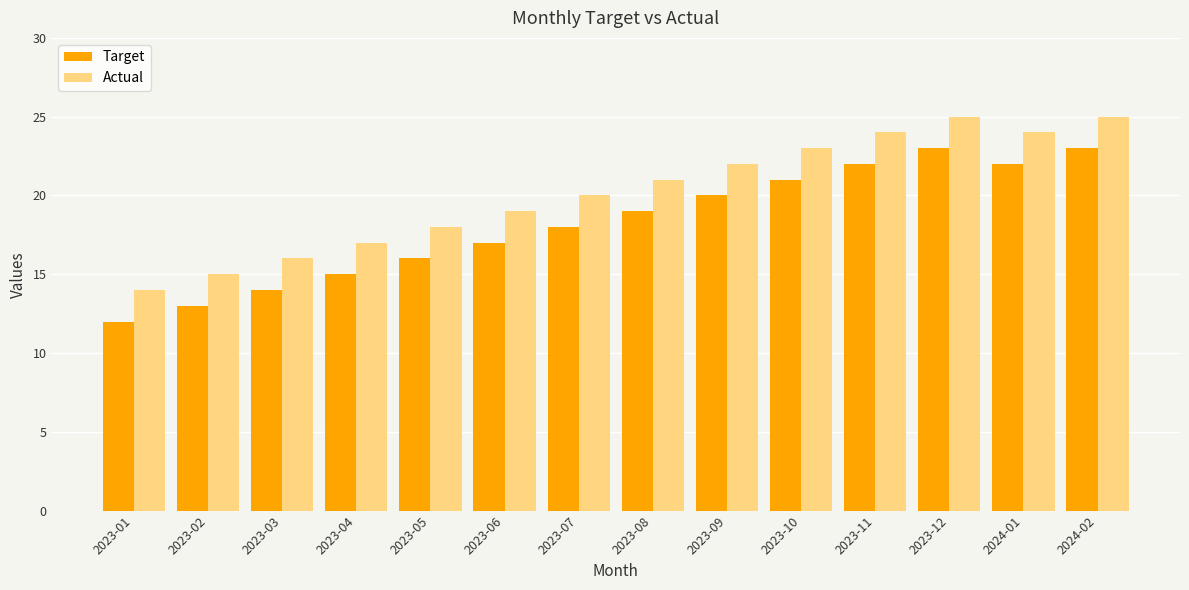

The Target series shows 29 at 2023-11. True or false?

False